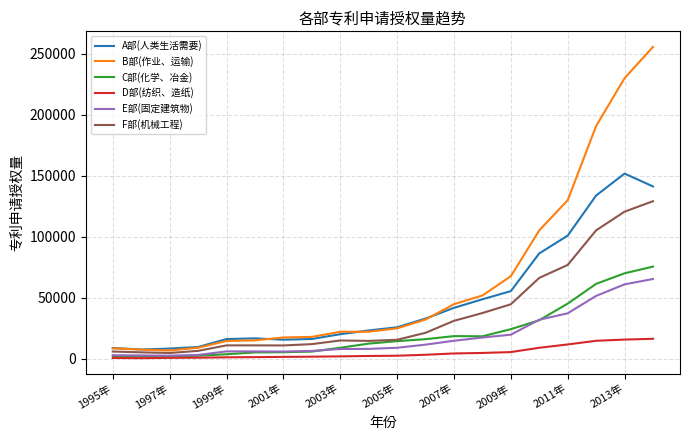

Which series has the widest spread of values?

B部(作业、运输)